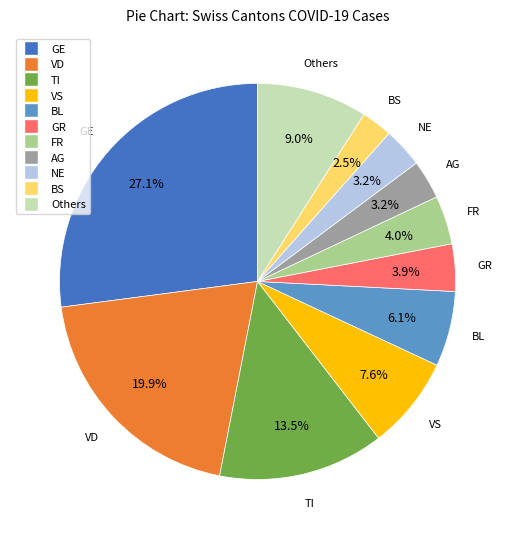

Is there a majority slice in this chart?

No